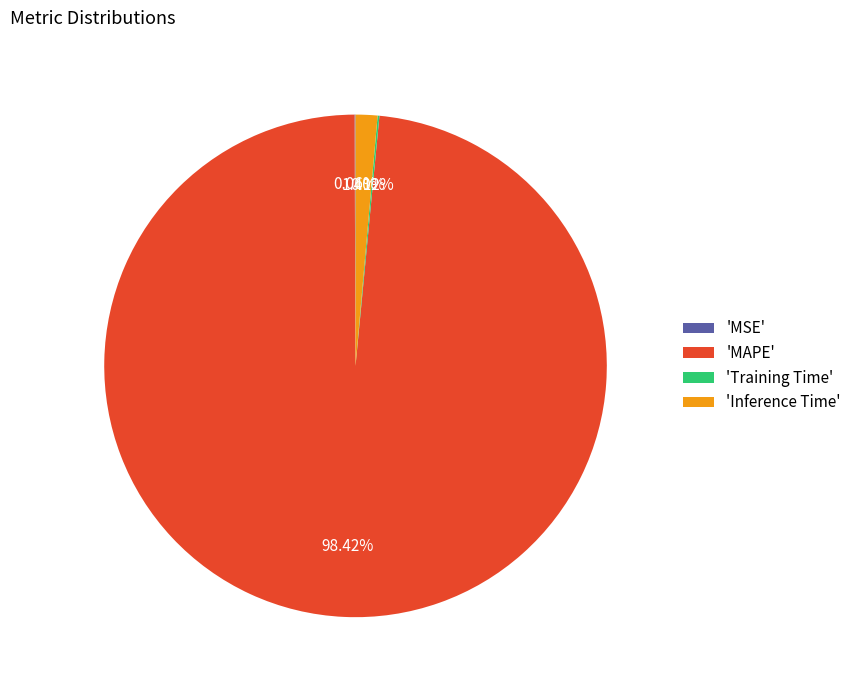

Does any single category account for the majority?

Yes